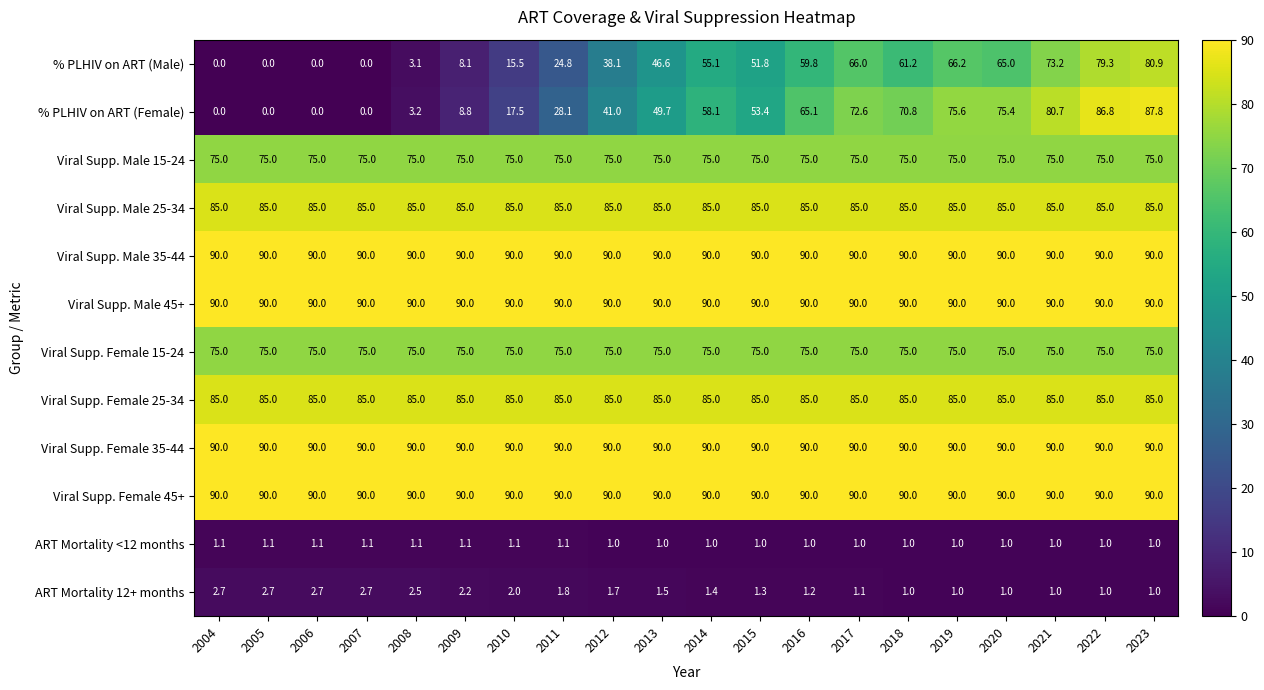

What is the difference between the highest and lowest values at 2018?

89.0